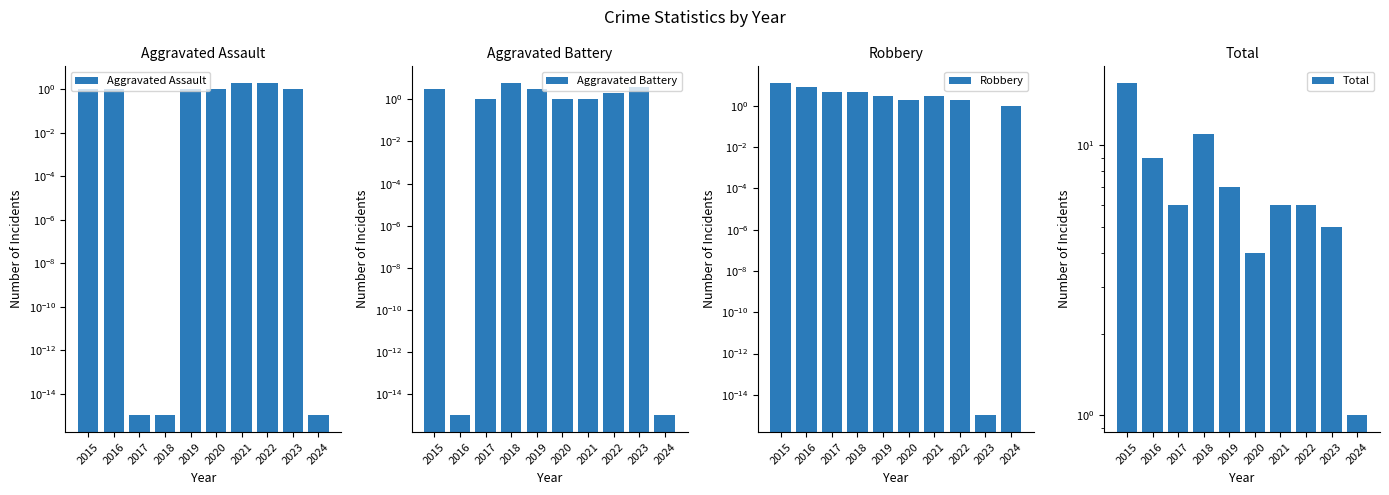

How many values in the Total series exceed 6?

4